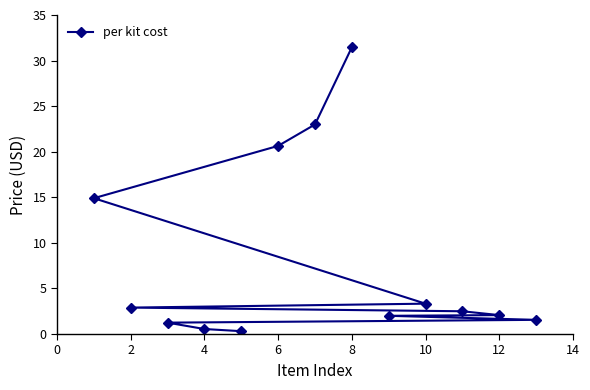

Count the number of data series in this chart.

1